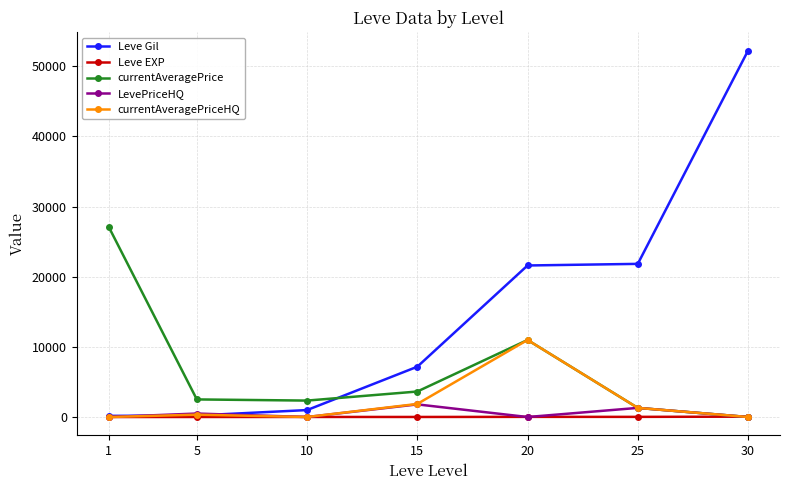

True or false: Leve Gil and currentAveragePrice cross at least once.

True